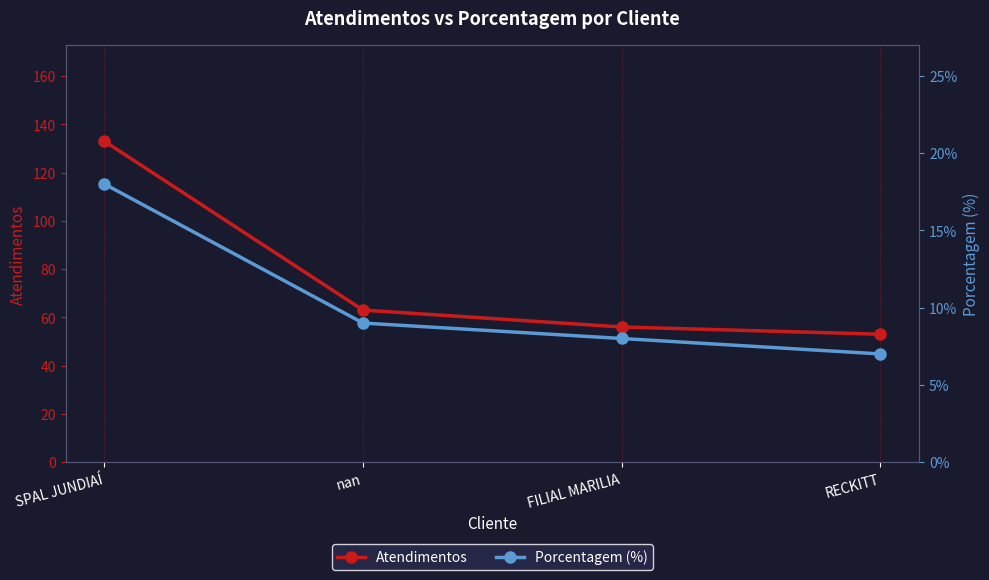

At which category is the sum across all series the highest?

SPAL JUNDIAÍ